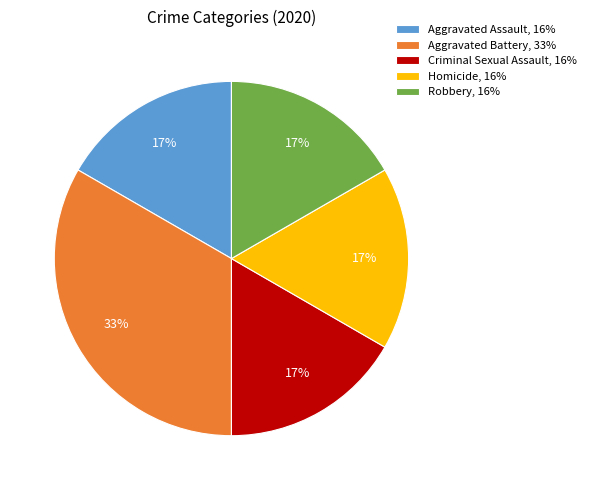

To the nearest percent, what percentage of the pie is Homicide?

17%